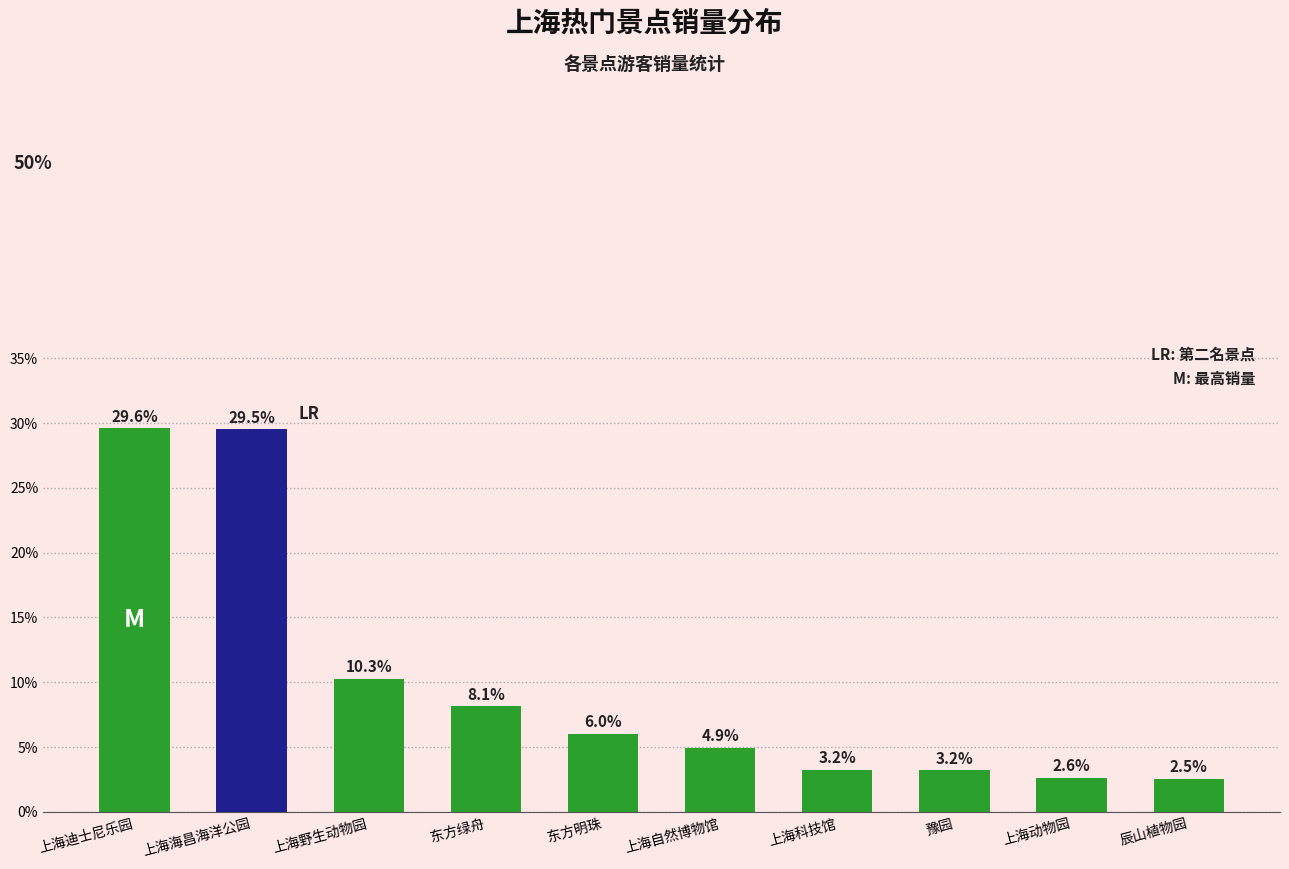

How many categories are shown in the chart?

10